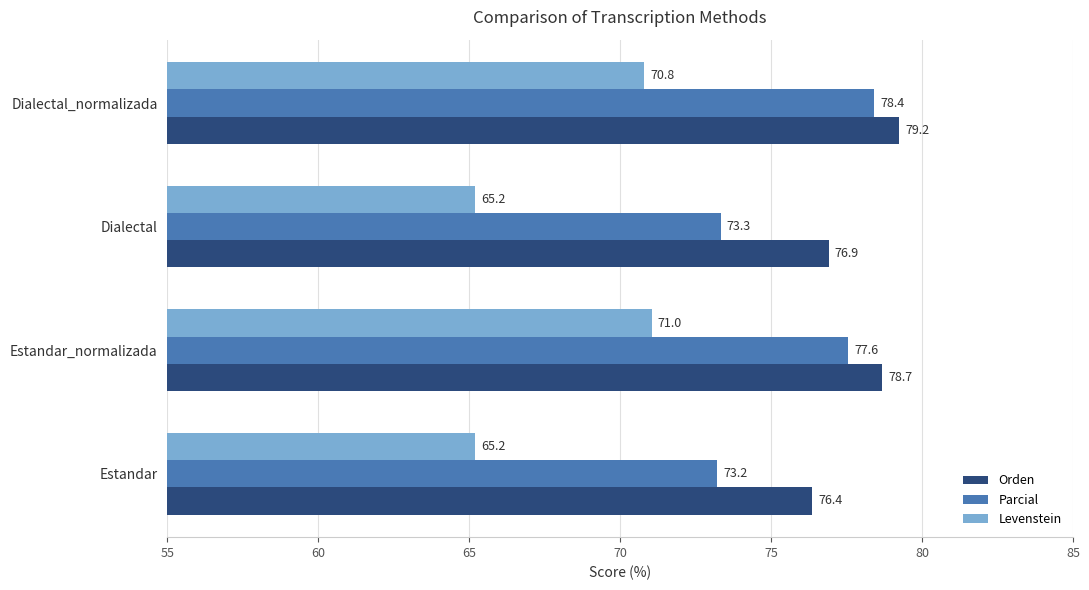

Which series has the widest spread of values?

Levenstein